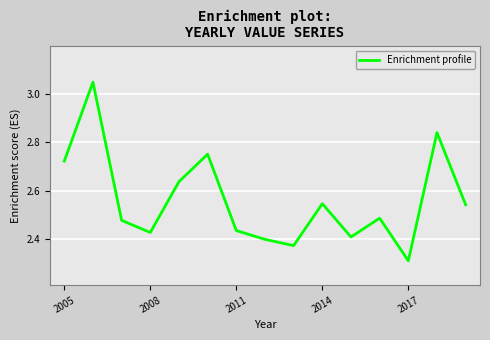

Which label corresponds to the smallest value in the chart?

2017